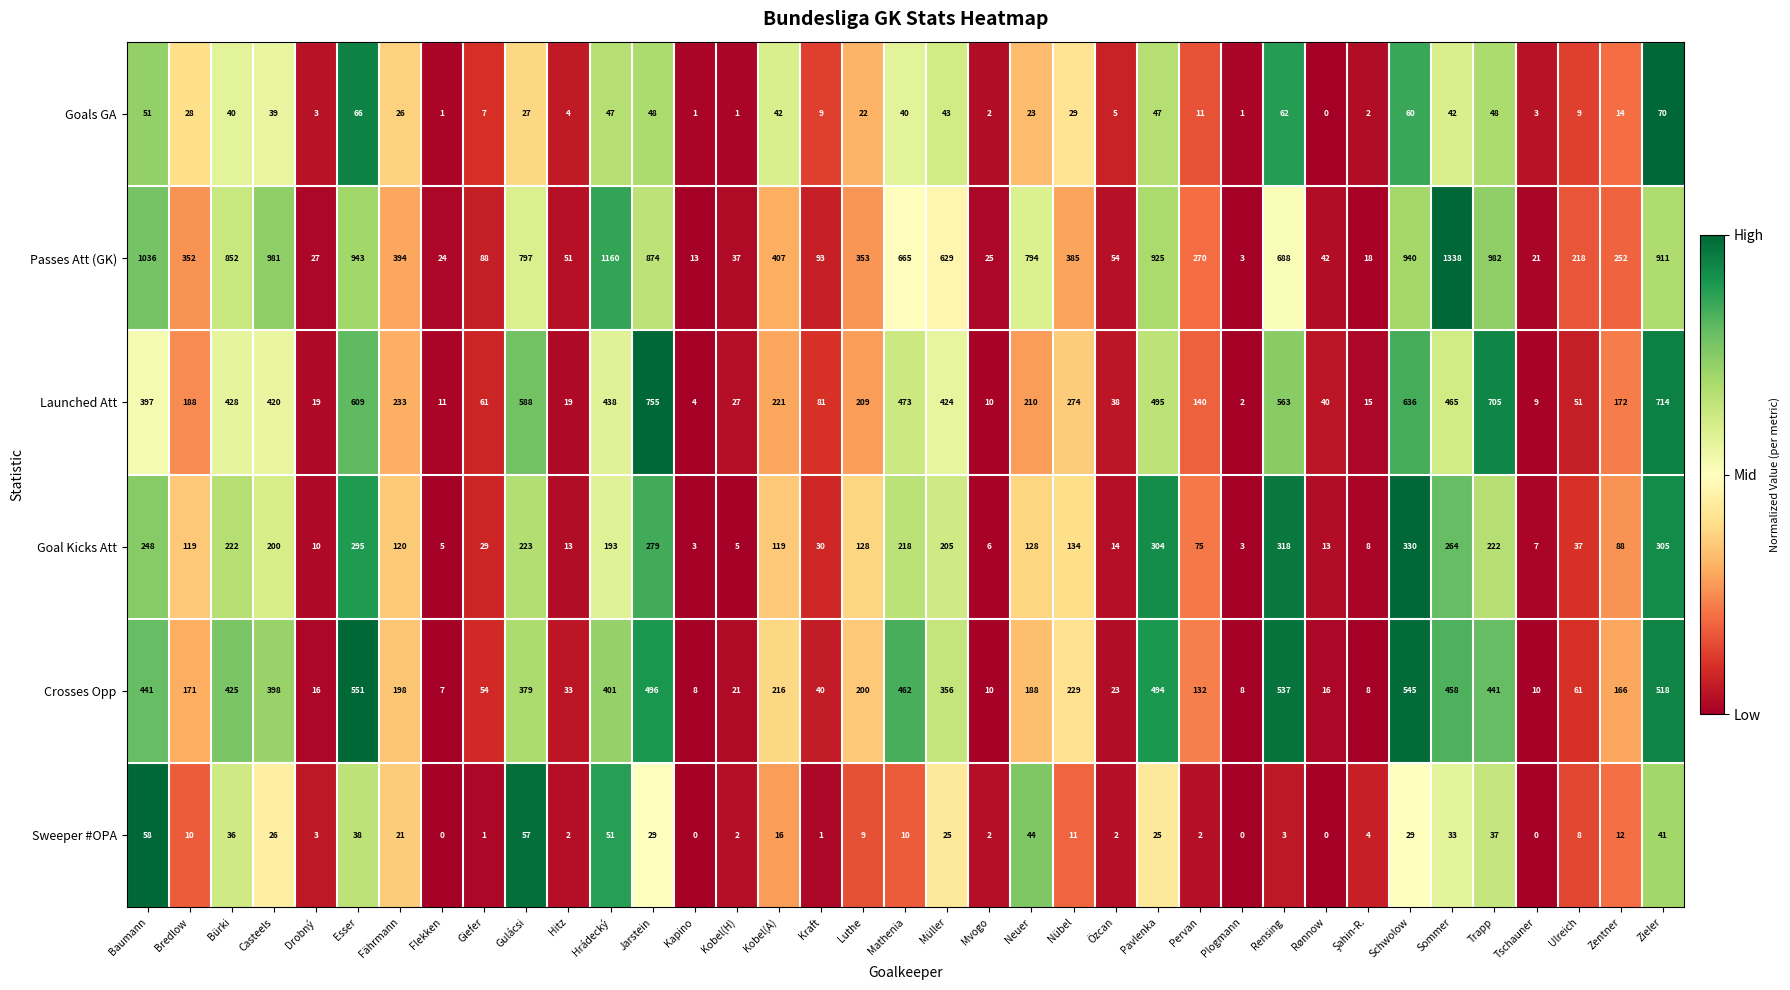

What is the highest value of the Goal Kicks Att series?

330